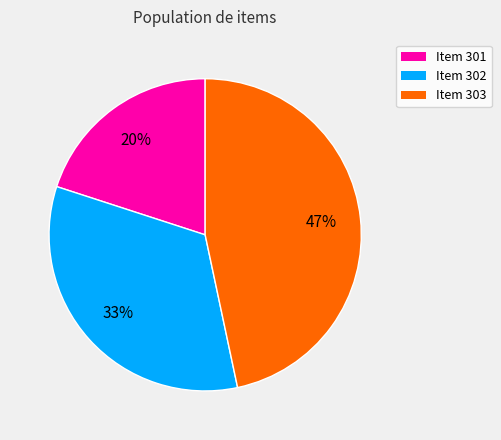

How many slices are in this pie chart?

3